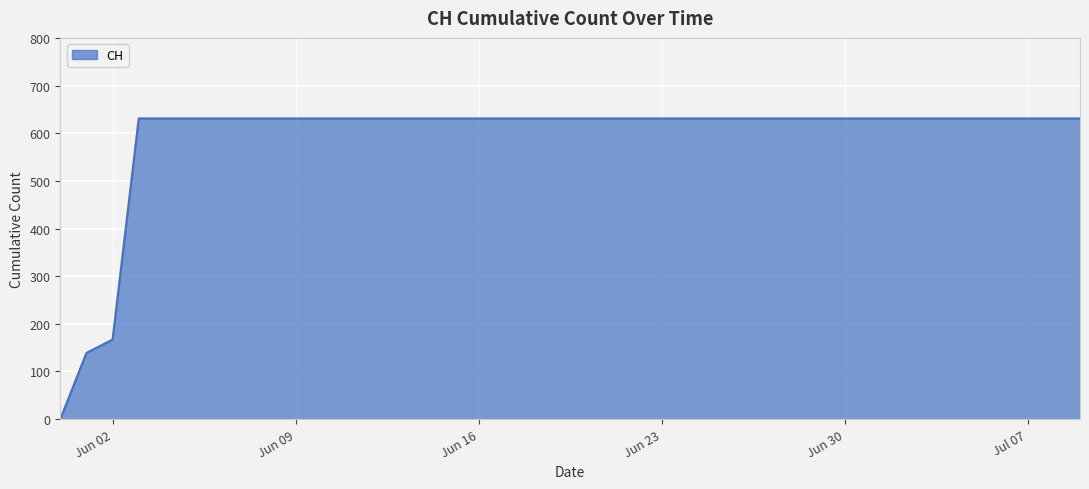

What is the maximum value shown in the chart?

631